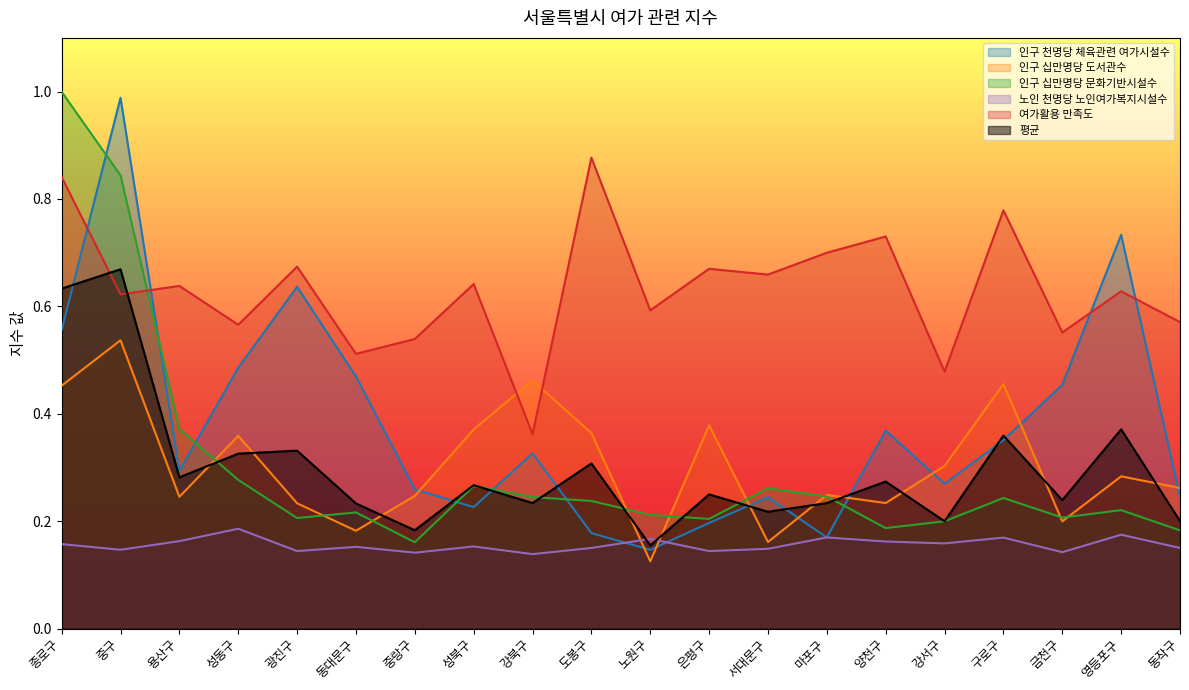

The 인구 십만명당 문화기반시설수 series shows 0.1 at 광진구. True or false?

False